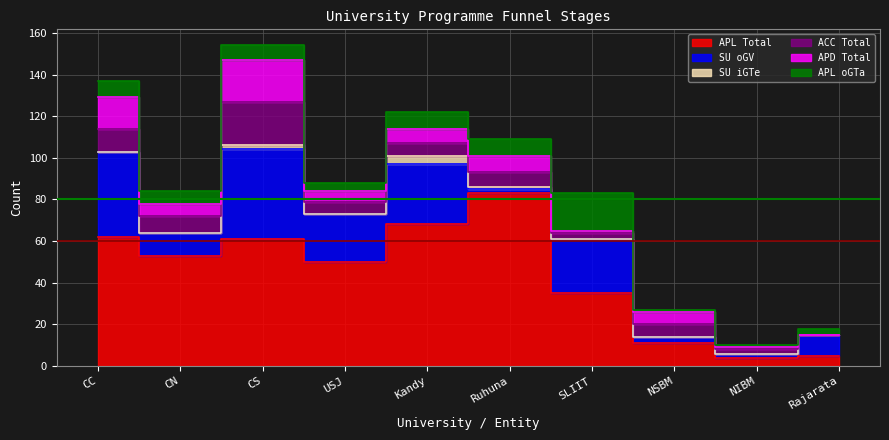

What is the difference between the maximum and second lowest values in the APD Total series?

19